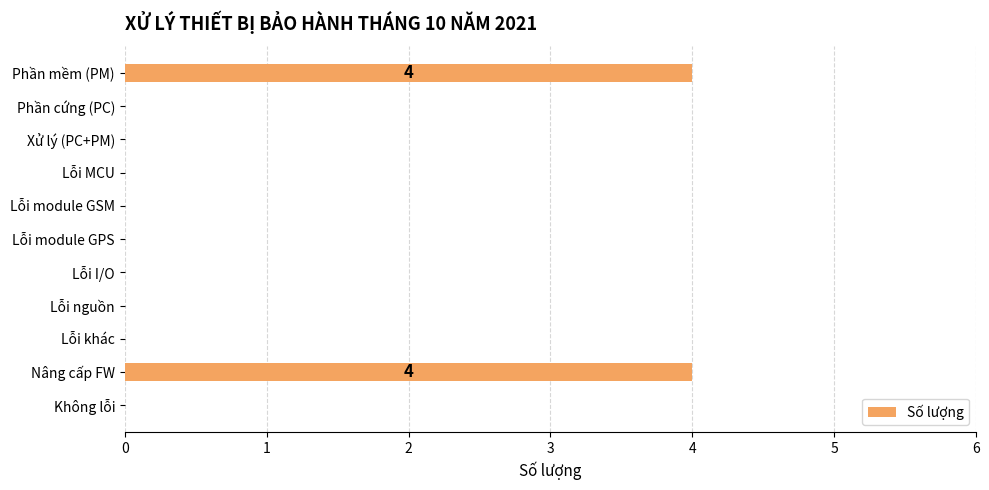

Count the values in the range 0 to 1.

9